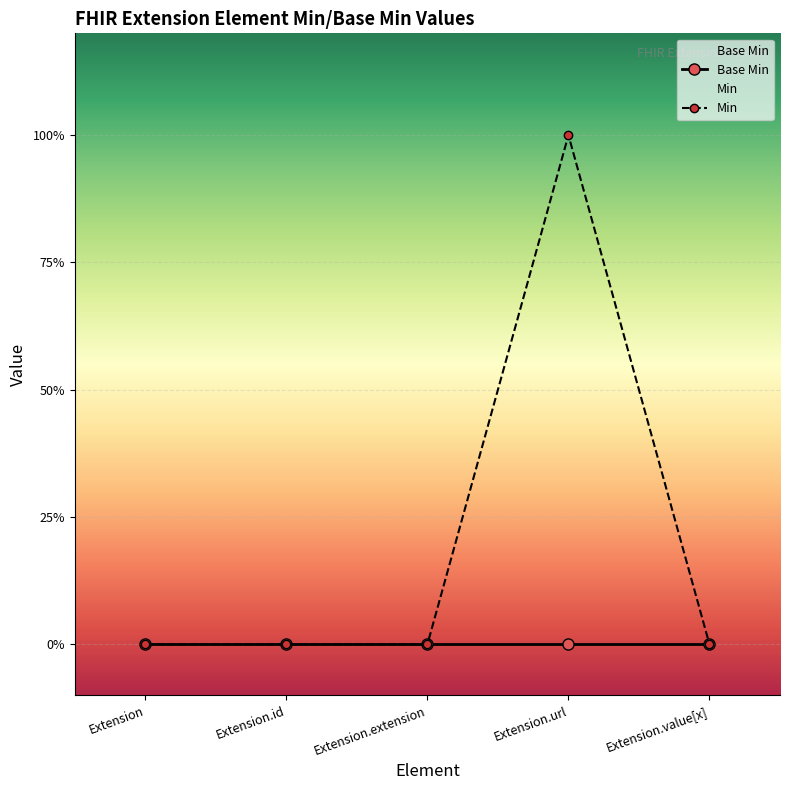

Count the number of categories in the chart.

5